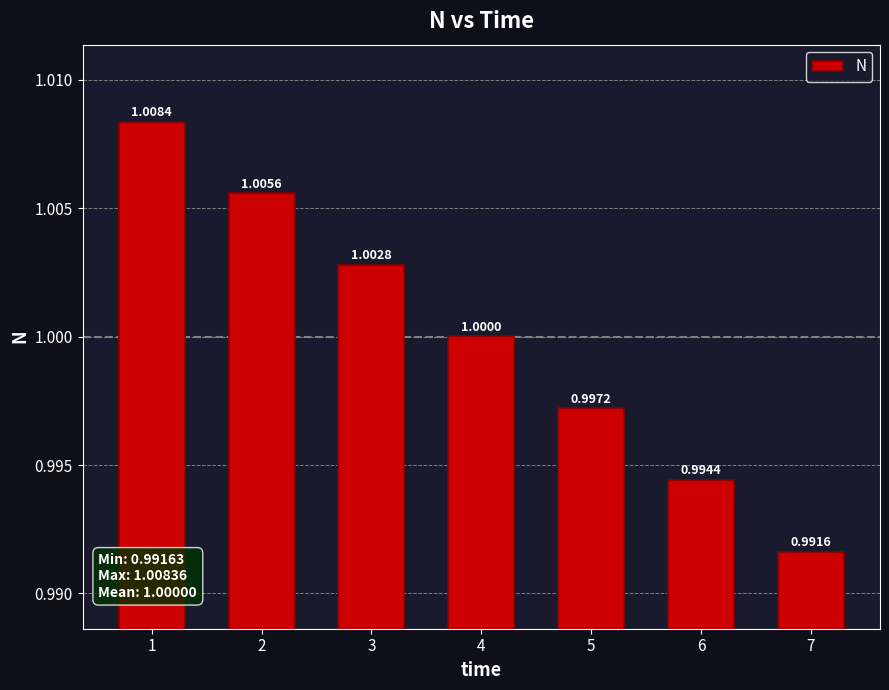

What is the value of the 1st bar from the left?

1.0